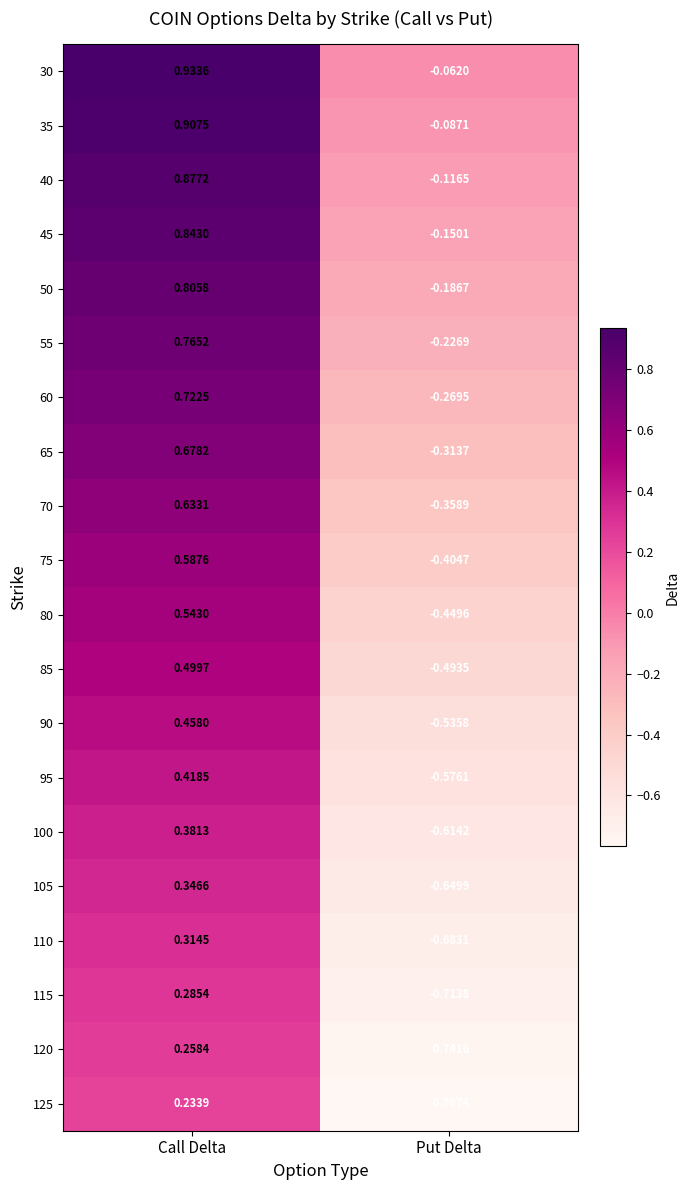

At which label is 40 closest to 0?

Put Delta